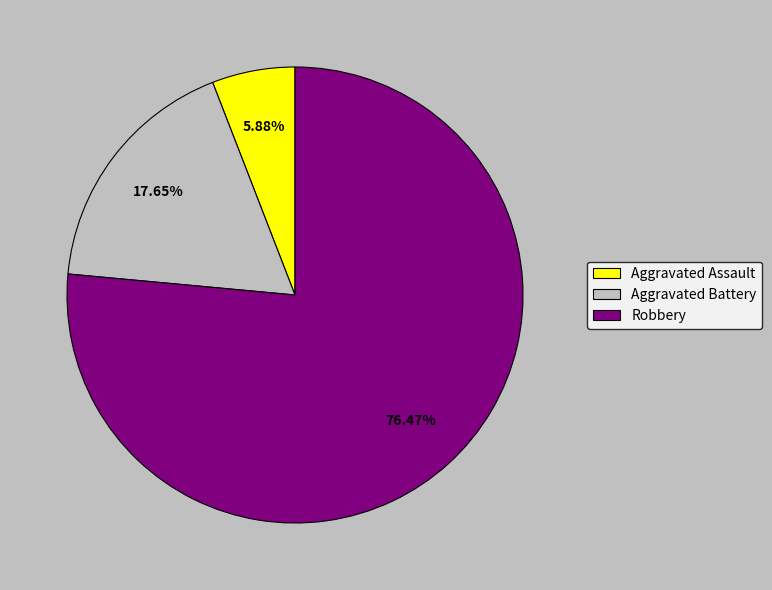

What is the ratio of the value at Aggravated Battery to the value at Aggravated Assault?

3.0